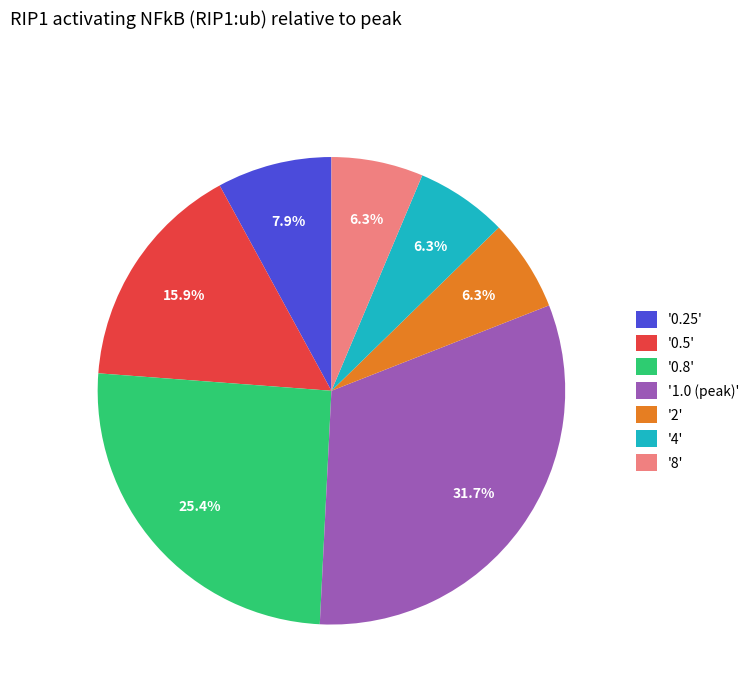

Which slice is the largest?

'1.0 (peak)'